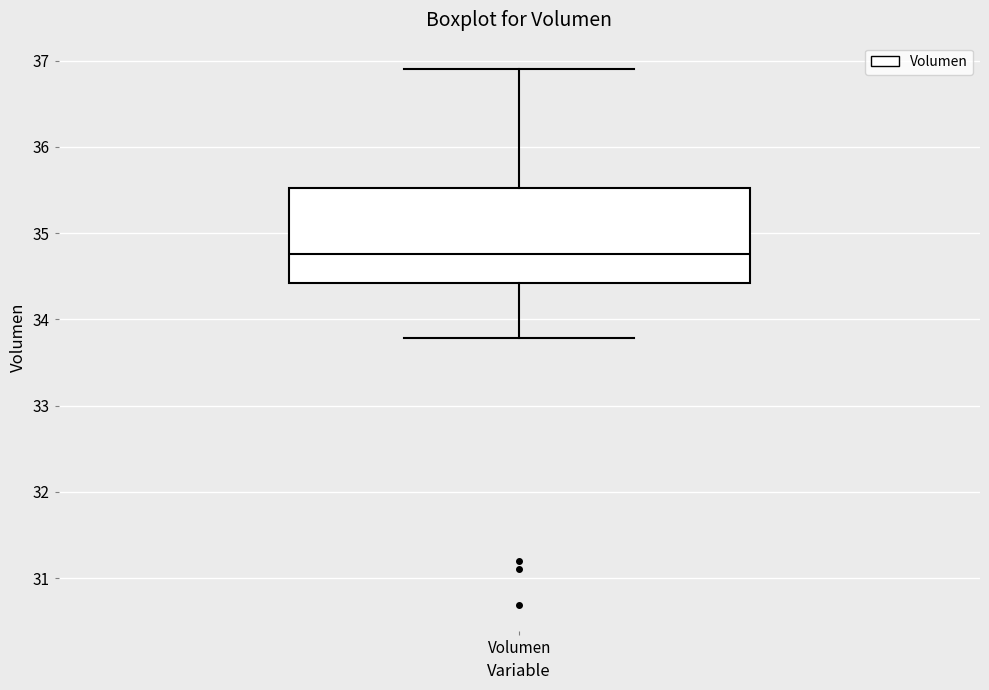

Read this box plot against the y-axis: the position of the median line, the range covered by the box, and the ends of both whiskers. The values are not printed on the chart, so give them approximately, as read against the axis.

median 34.8, box 34.4 to 35.5, whiskers 33.8 to 36.9